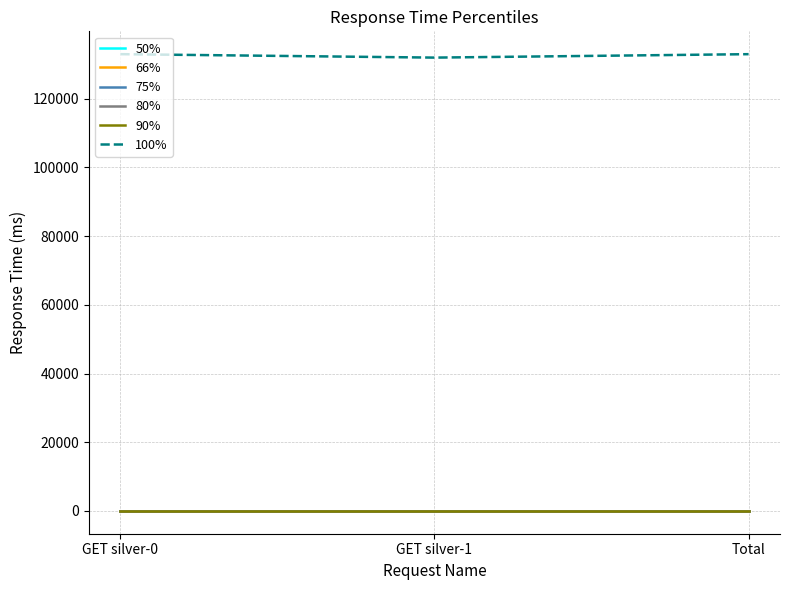

Reading left to right, transcribe all the data shown in this chart.

50%: GET silver-0=7	GET silver-1=7	Total=7
66%: GET silver-0=8	GET silver-1=8	Total=8
75%: GET silver-0=9	GET silver-1=9	Total=9
80%: GET silver-0=10	GET silver-1=10	Total=10
90%: GET silver-0=12	GET silver-1=12	Total=12
100%: GET silver-0=133000	GET silver-1=132000	Total=133000